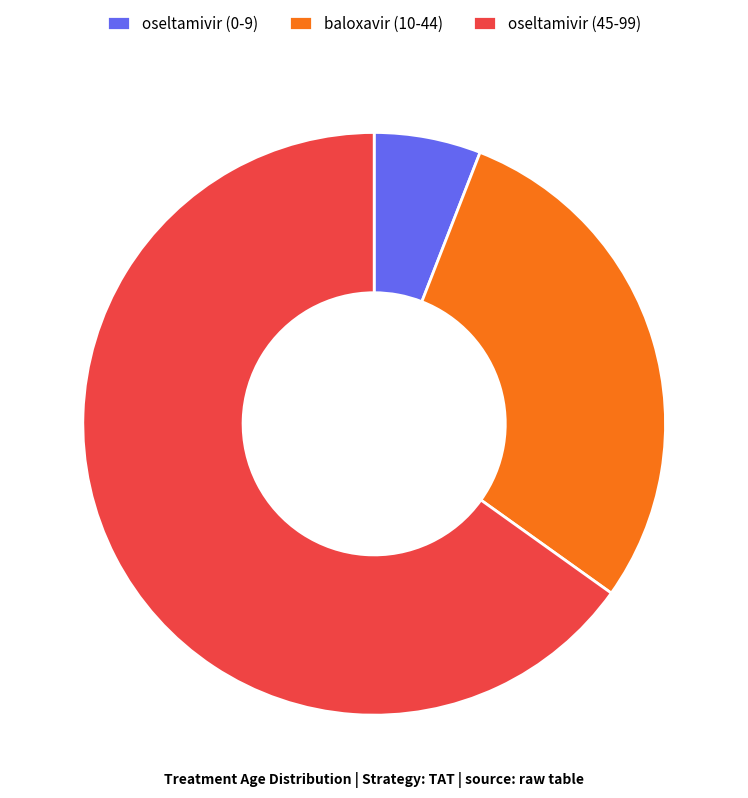

Is it true that oseltamivir (45-99) is 79% of the pie?

False